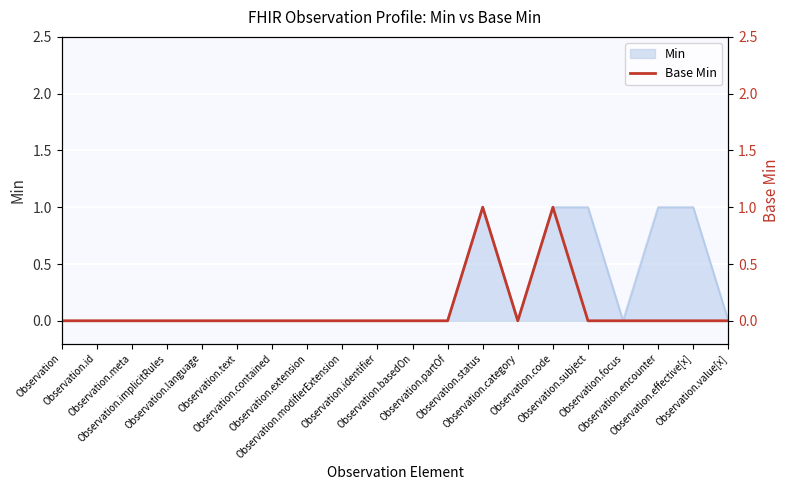

True or false: the data has more than 1 interior local peaks.

True